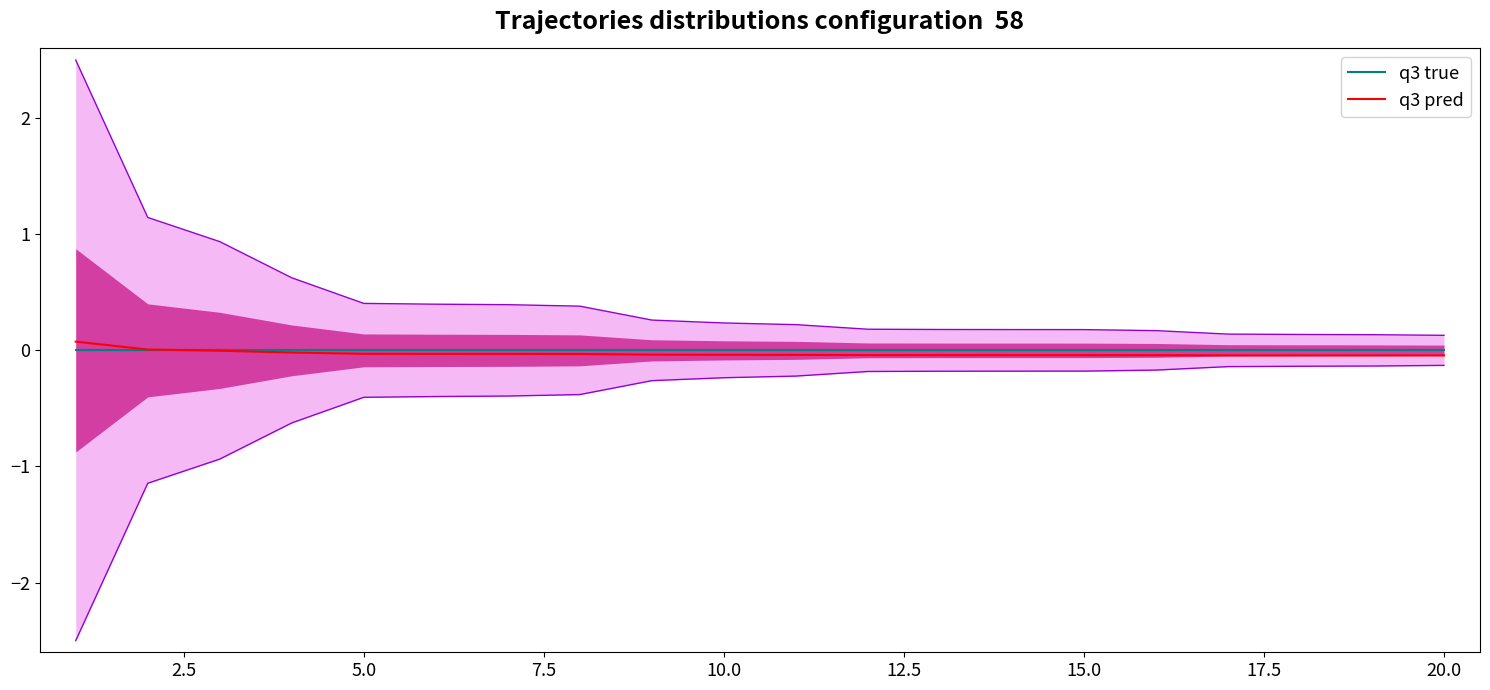

True or false: q3 pred and q3 true cross at least once.

True